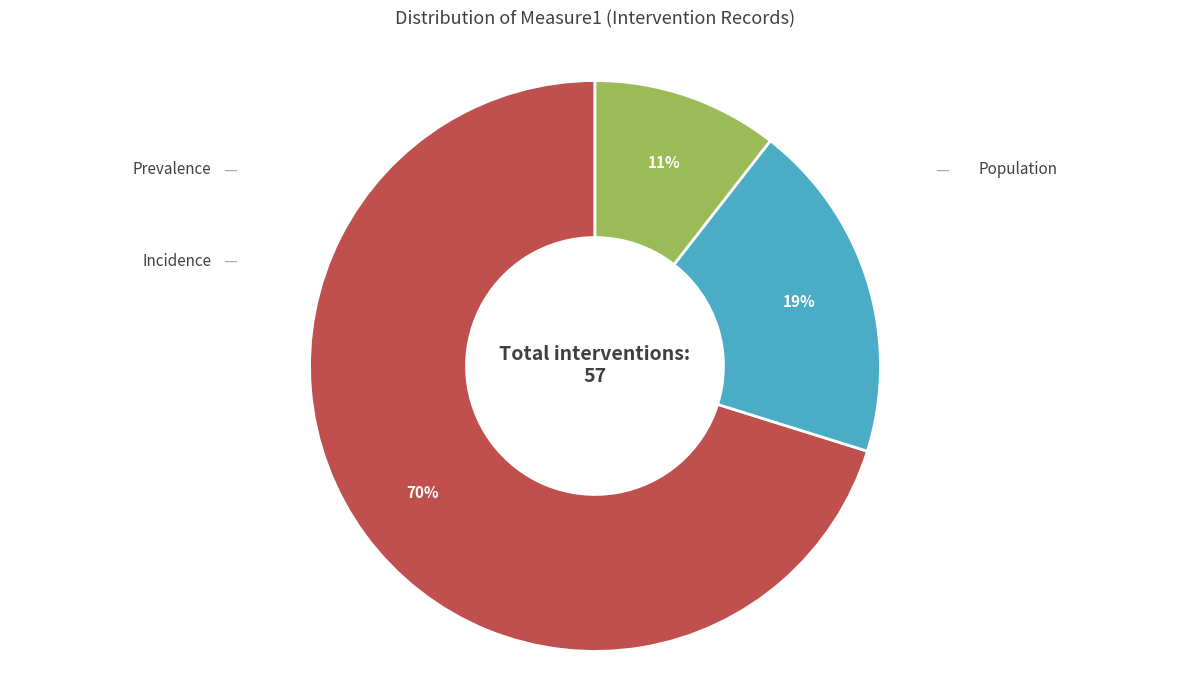

Count the number of slices in the pie.

3